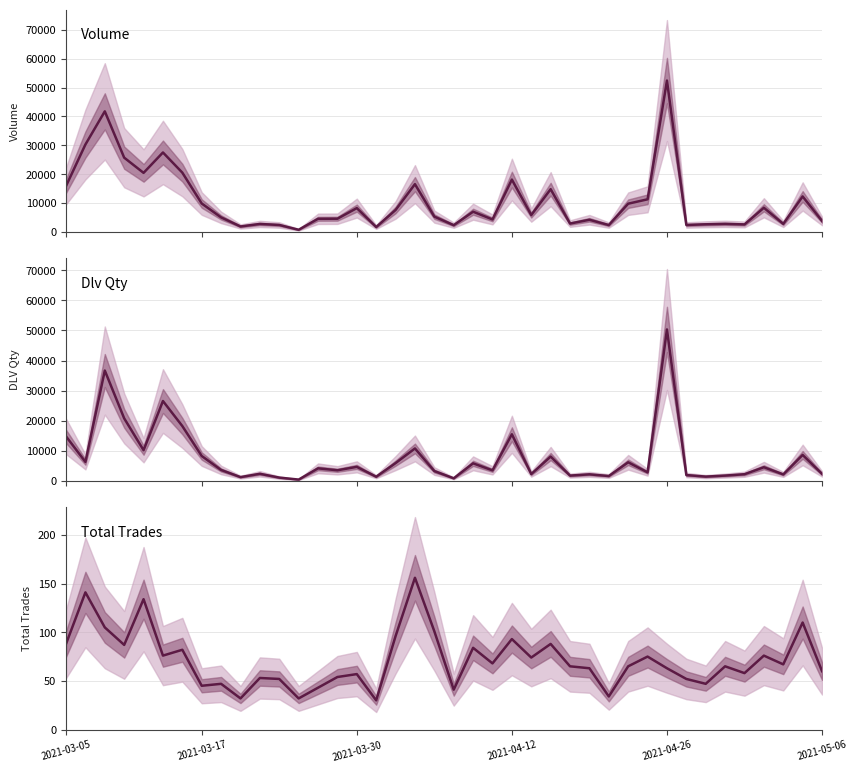

Which has a higher value, 17 or 36?

36